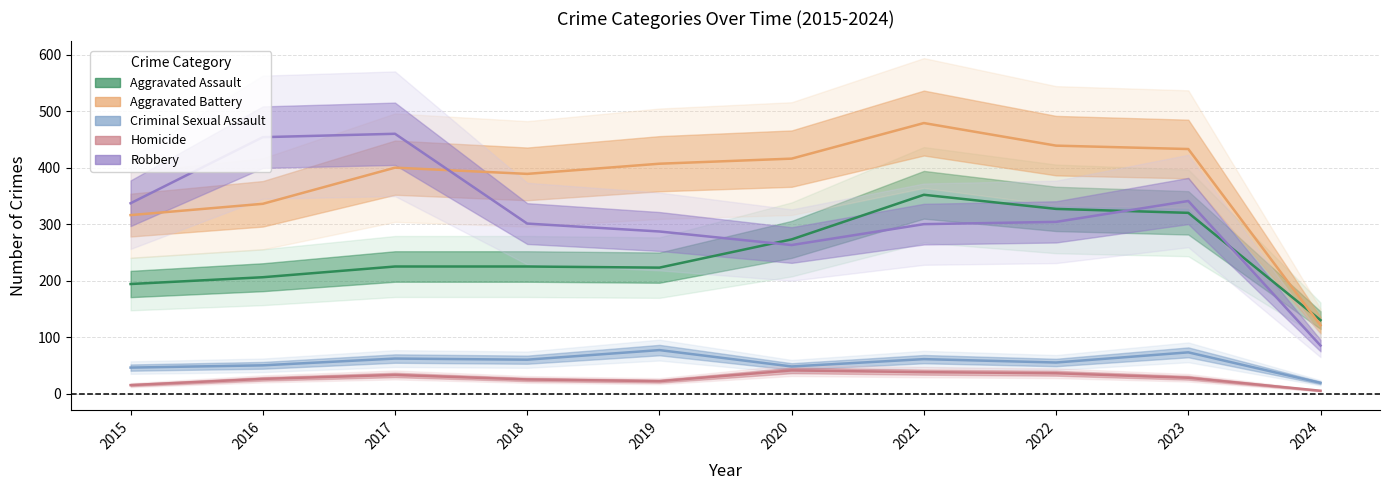

What value does the Criminal Sexual Assault series have at 2023, to the nearest 5?

75